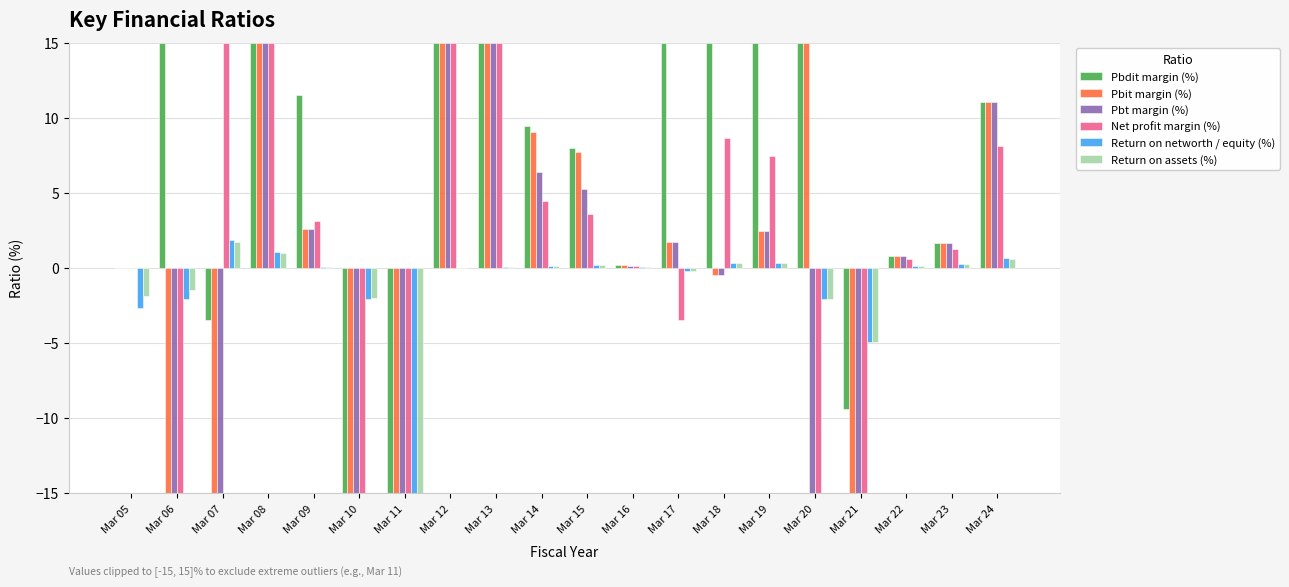

What is the maximum value for Return on networth / equity (%)?

1.9